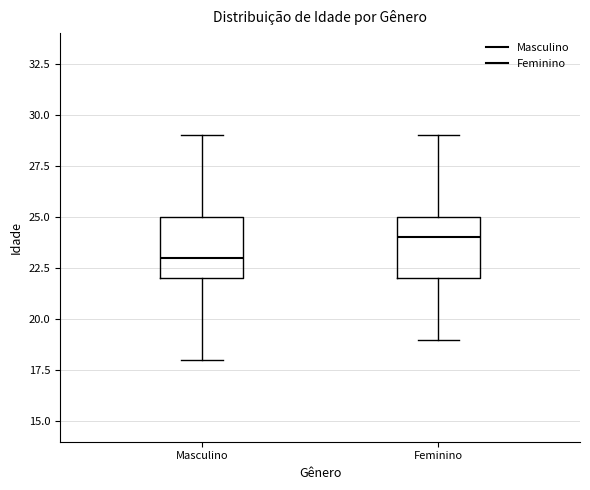

Where is the upper edge of the box for Masculino on the y-axis? The values are not printed on the chart, so give them approximately, as read against the axis.

25